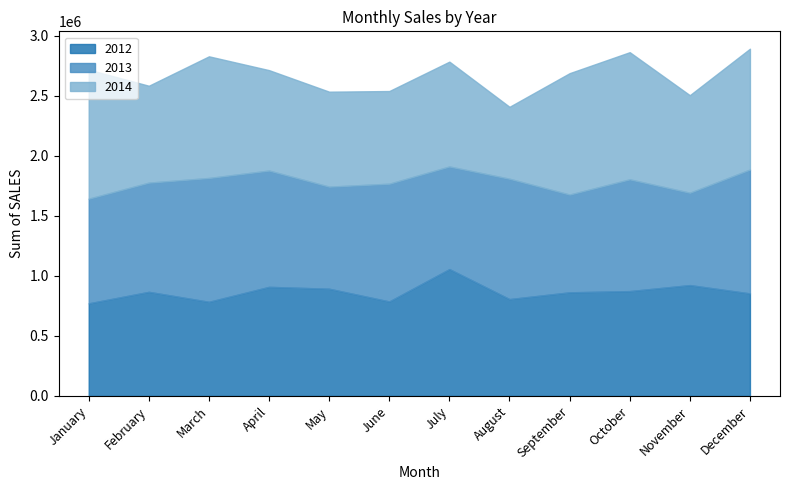

Between January and April, which is larger?

April